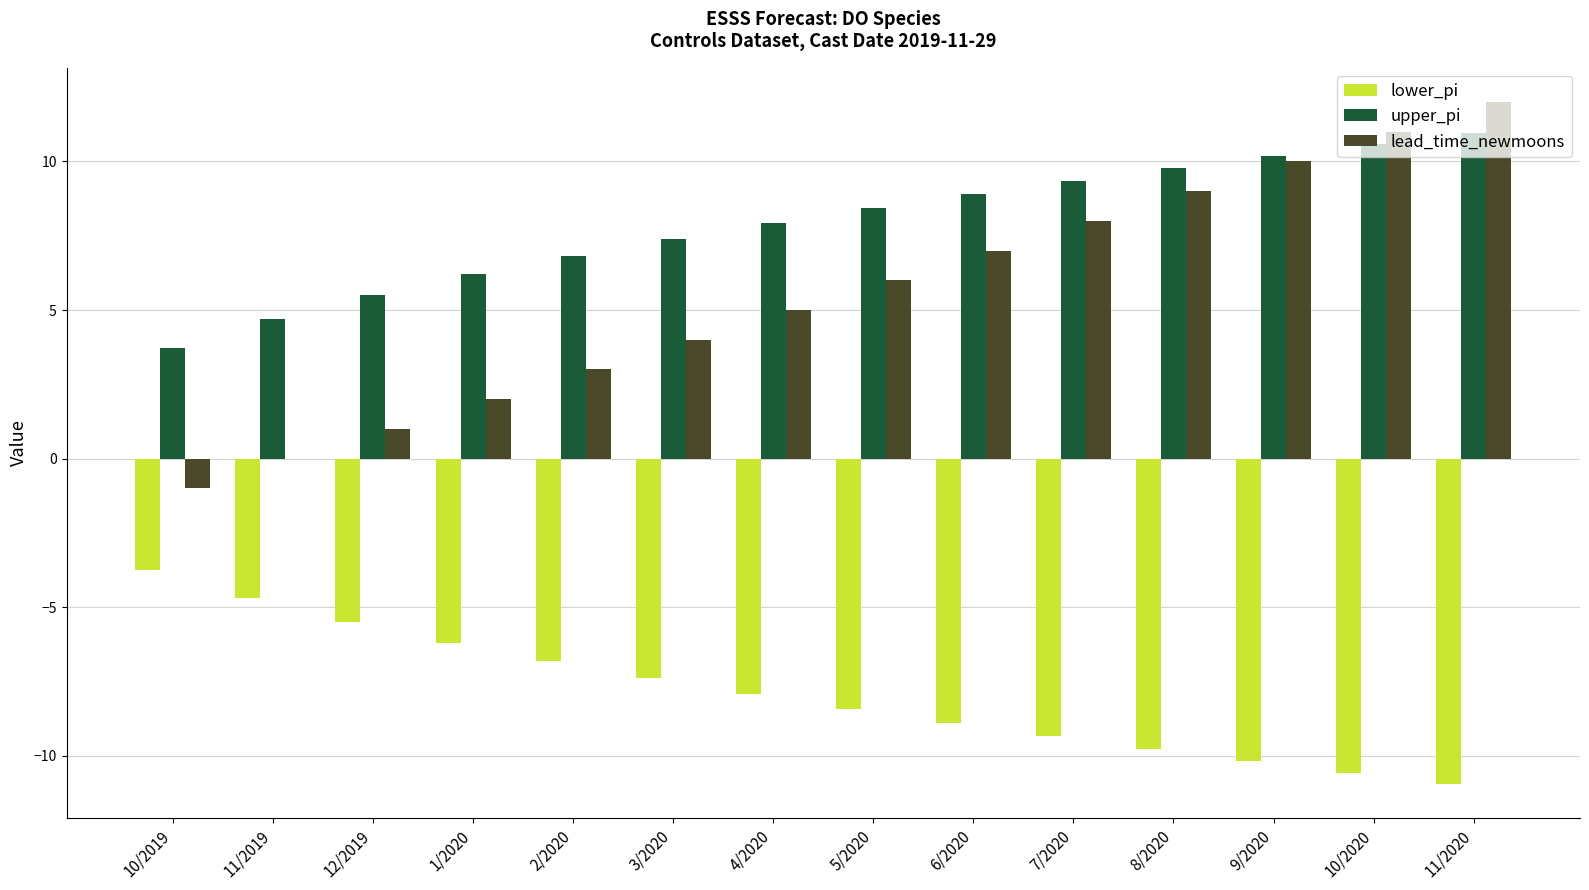

At which category is the sum across all series the highest?

11/2020